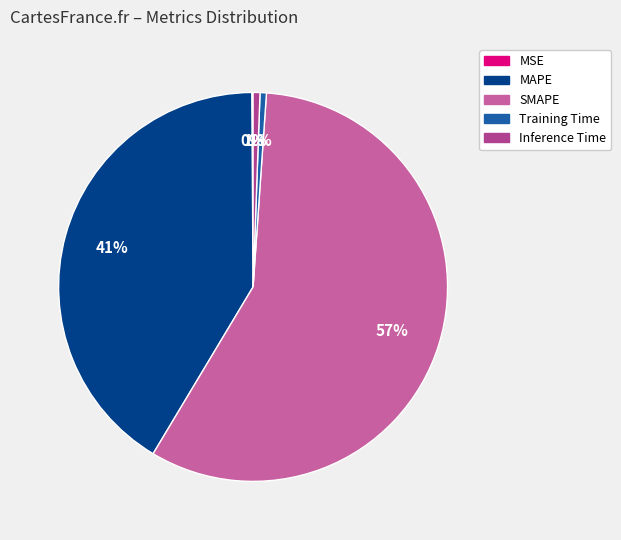

To the nearest percent, what percentage of the pie is Training Time?

1%